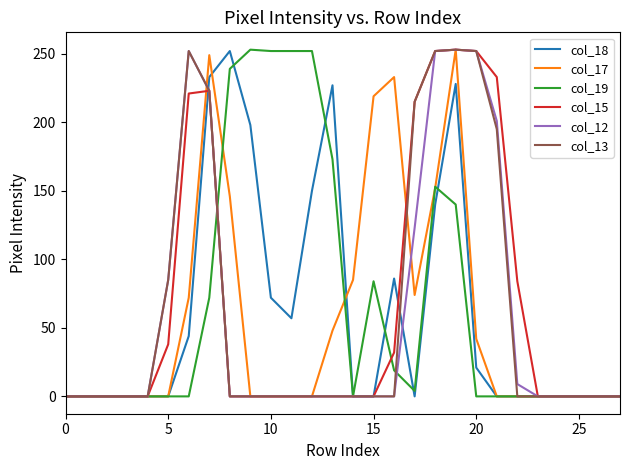

Does the chart display data point markers on the line(s)?

No